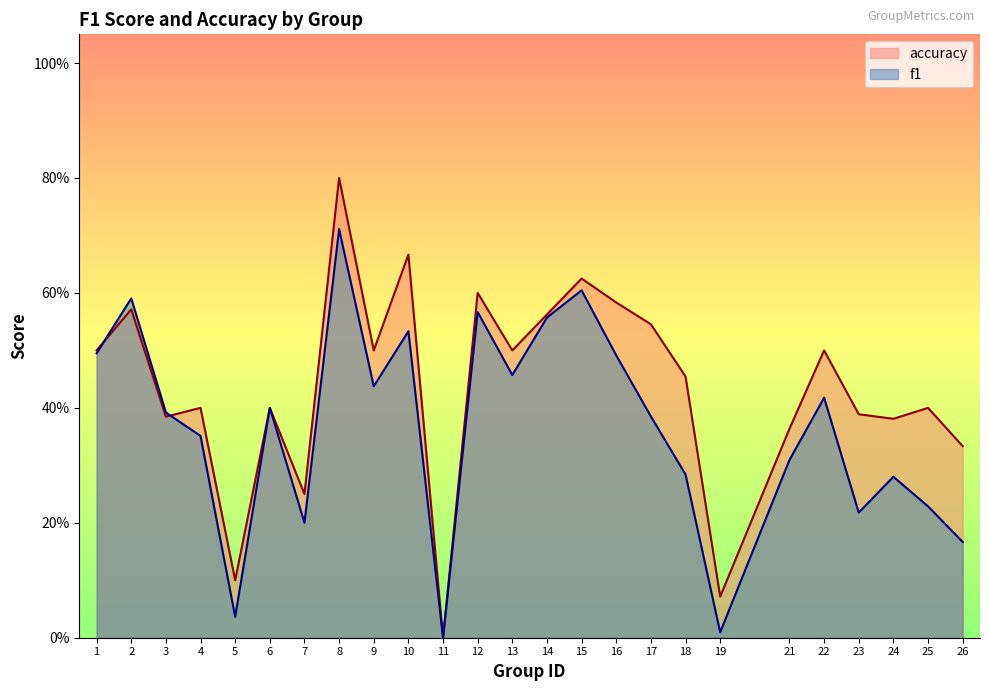

True or false: accuracy has more than 0 points higher than both neighbors.

True